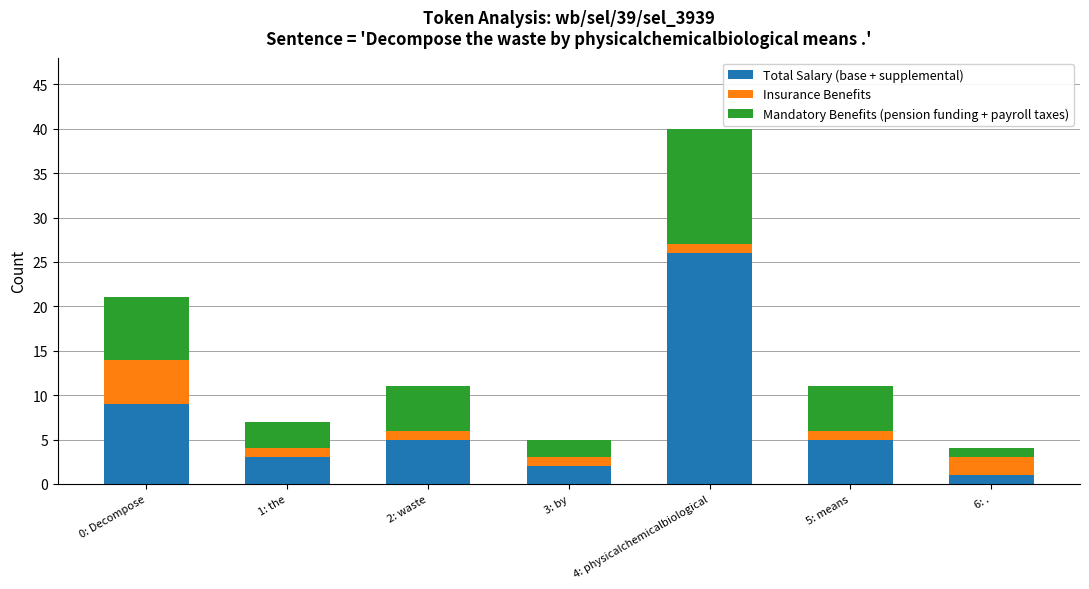

What is the difference between the second highest and second lowest values in the Total Salary (base + supplemental) series?

7